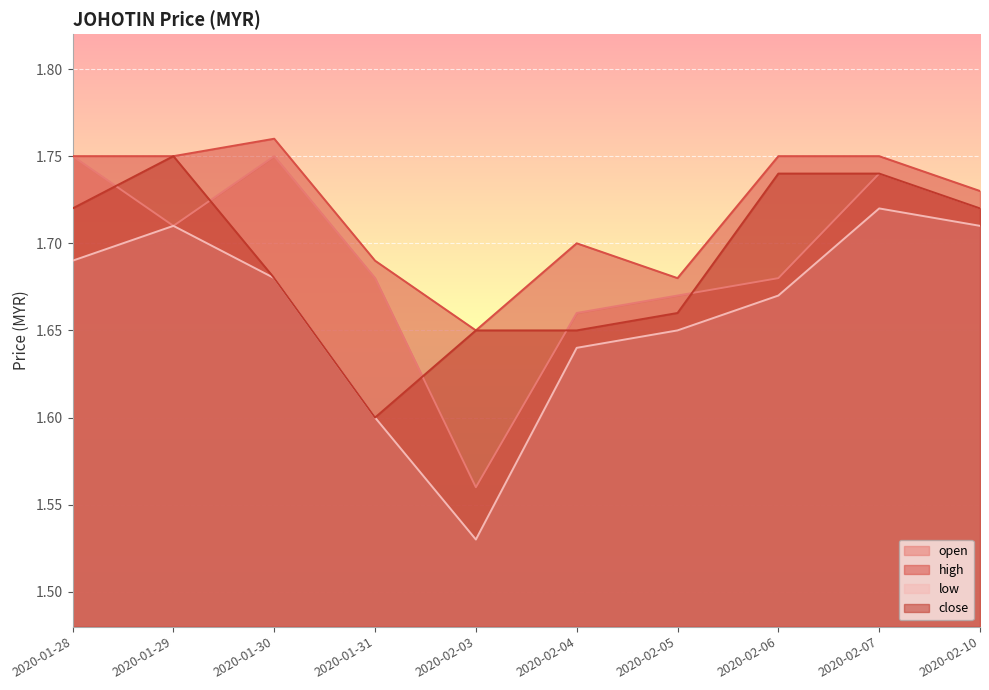

Rank the categories by close value from highest to lowest.

2020-01-29, 2020-02-06, 2020-02-07, 2020-01-28, 2020-02-10, 2020-01-30, 2020-02-05, 2020-02-03, 2020-02-04, 2020-01-31